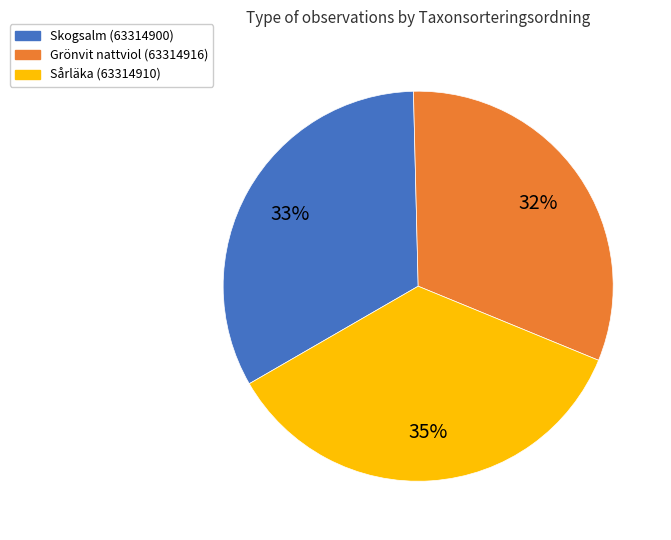

Is there a majority slice in this chart?

No